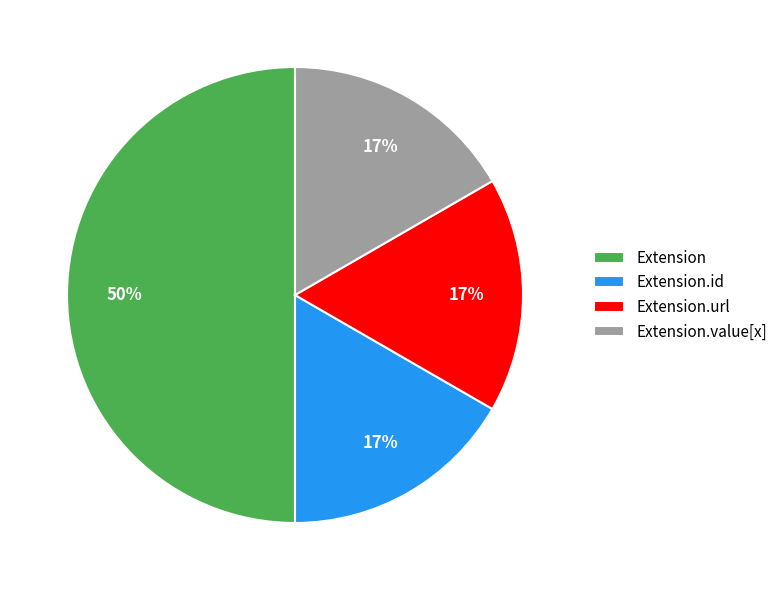

The Extension.url slice represents 99% of the pie. True or false?

False